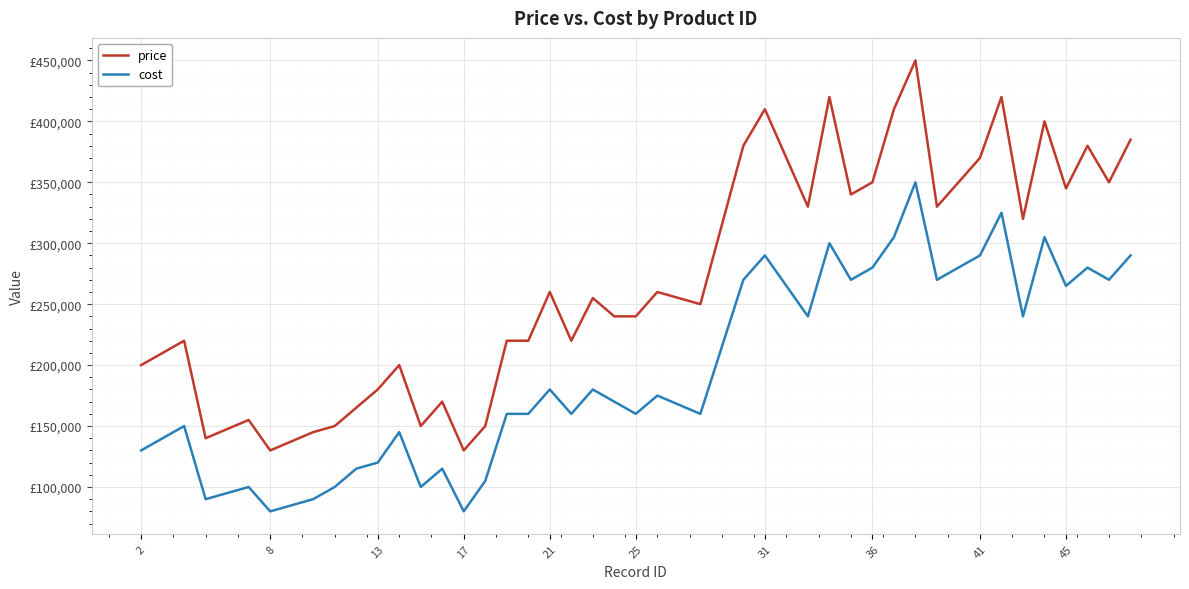

What is the sum of all cost values?

7865000